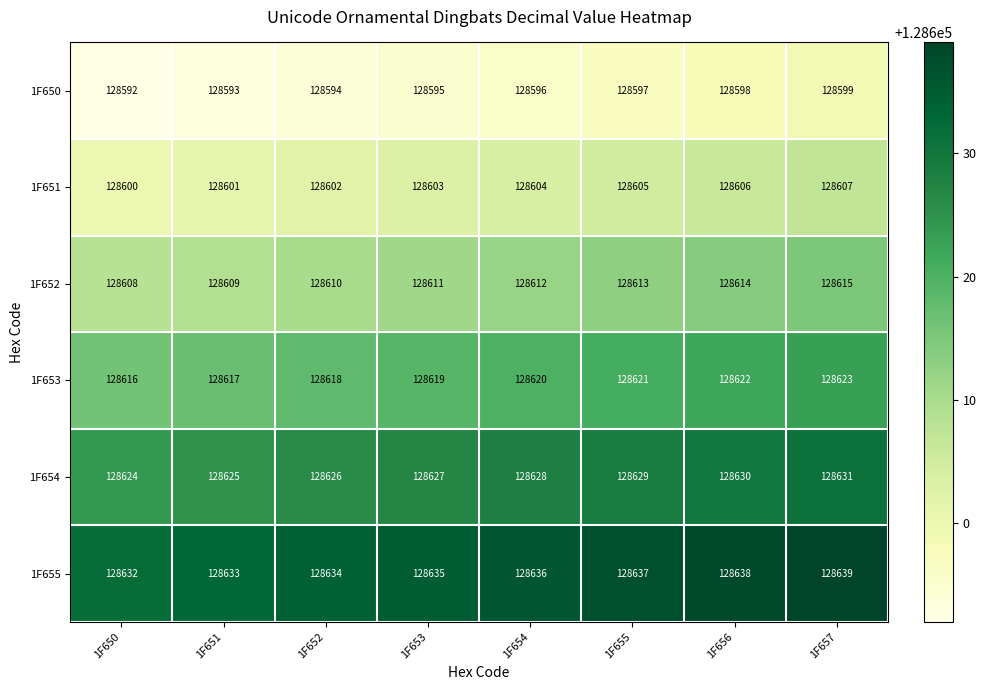

What is the maximum value shown in the chart?

128639